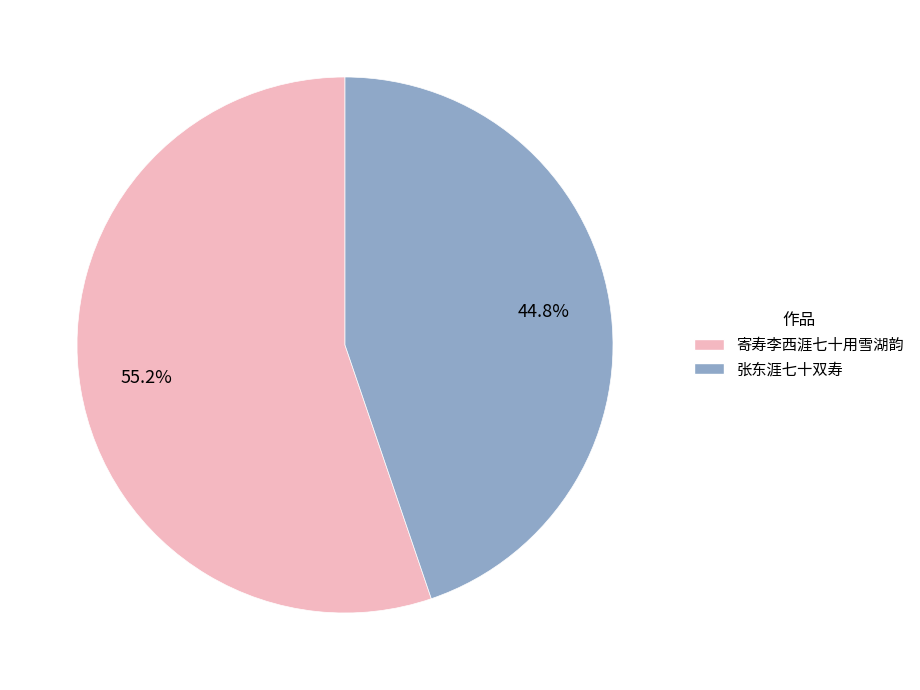

What percentage is the 张东涯七十双寿 slice, to the nearest percent?

45%